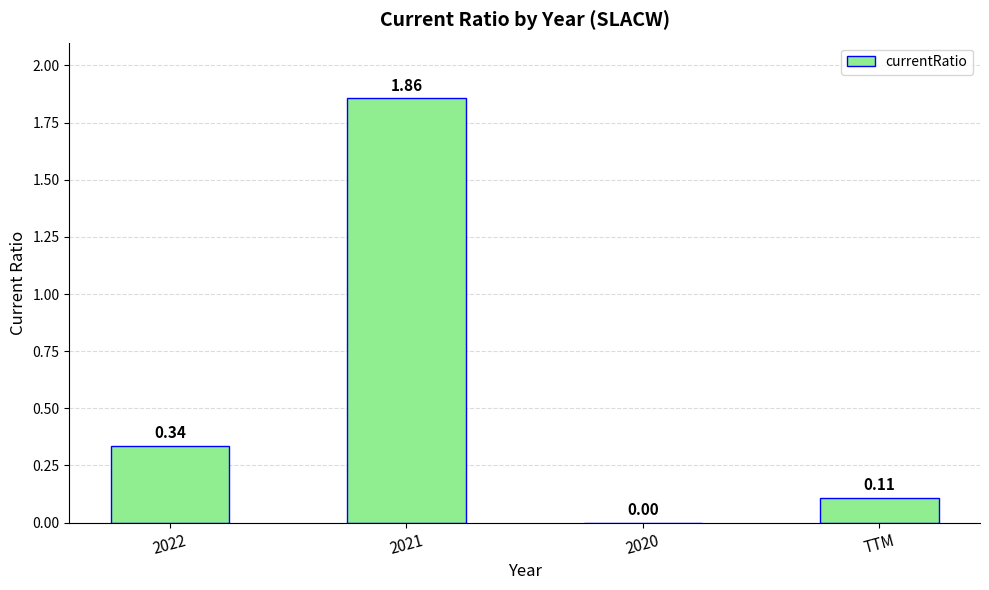

Which has a higher value, 2021 or 2020?

2021